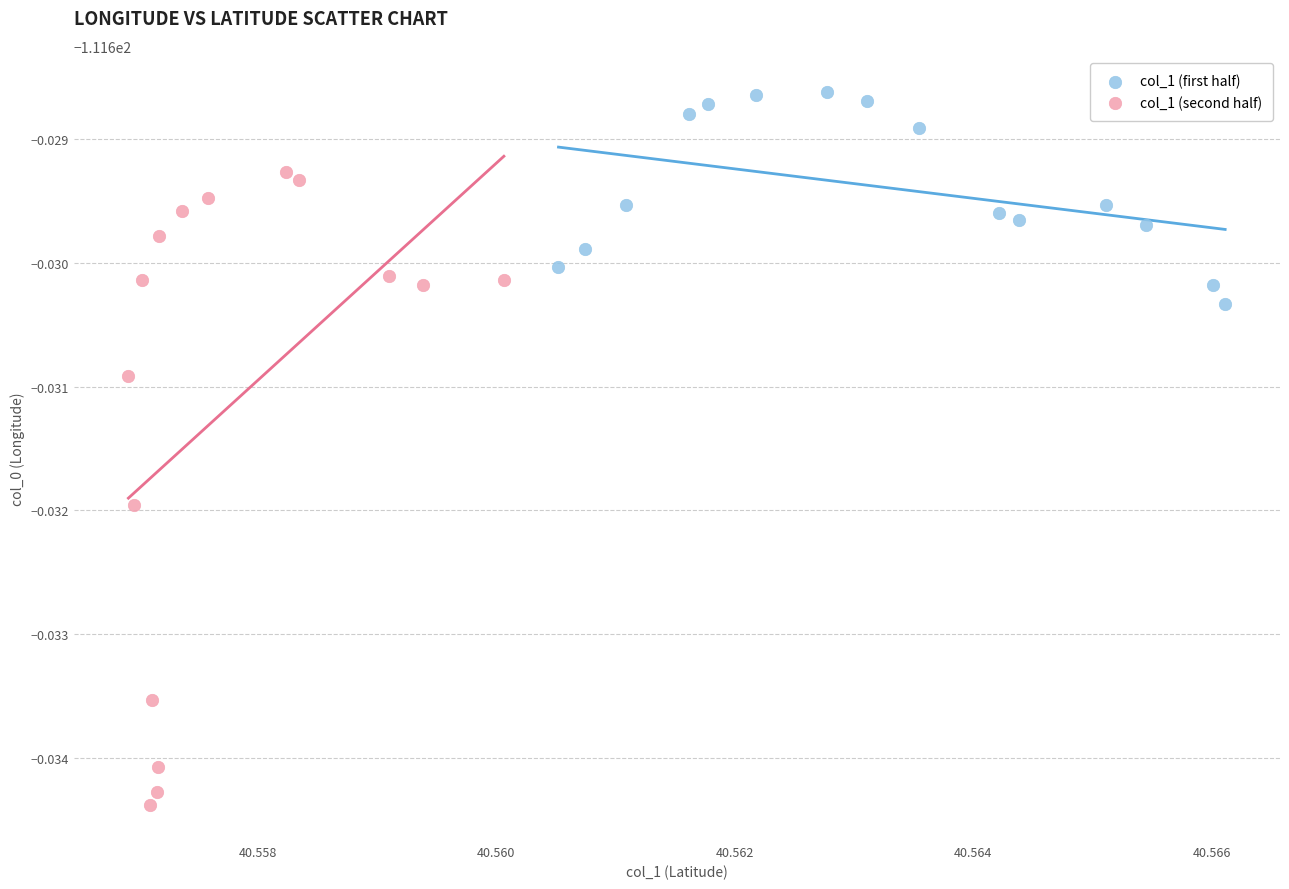

What are all the series names shown in the legend?

col_1 (first half), col_1 (second half)